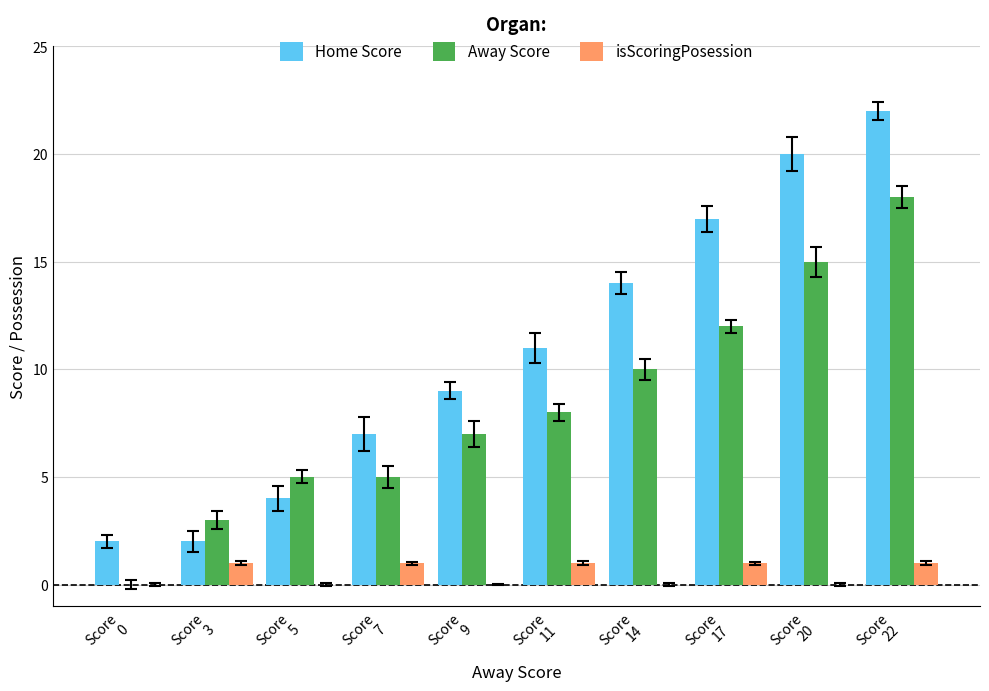

What is the sum of all isScoringPosession values?

5